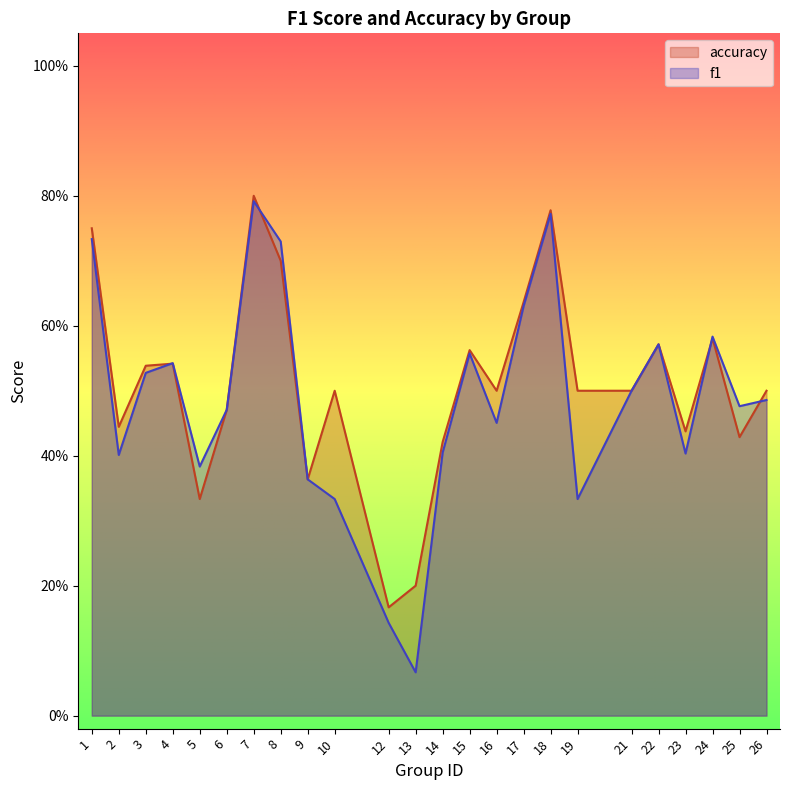

Does the chart have visible grid lines?

No